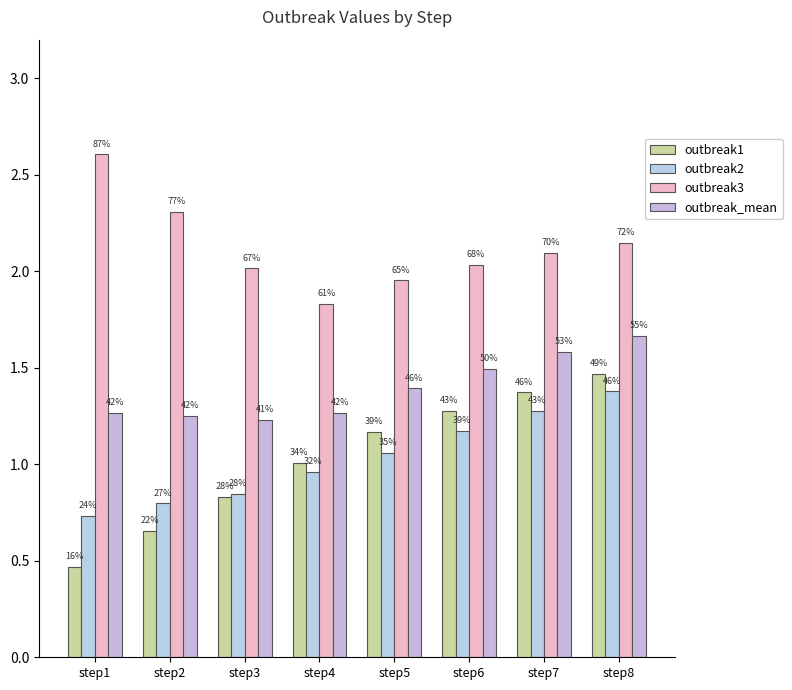

At which category does the chart reach its minimum across all series?

step1